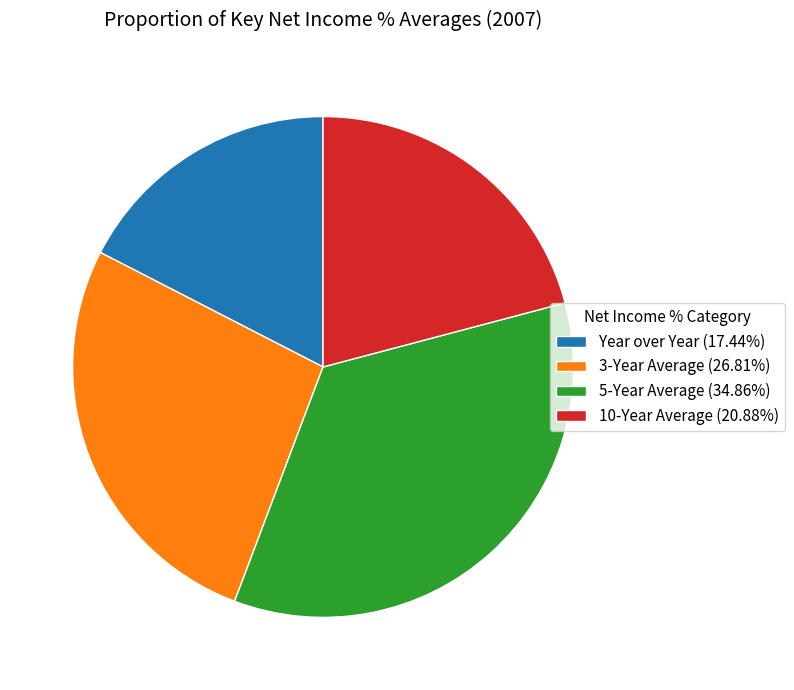

Is there any slice that represents more than half of the pie?

No